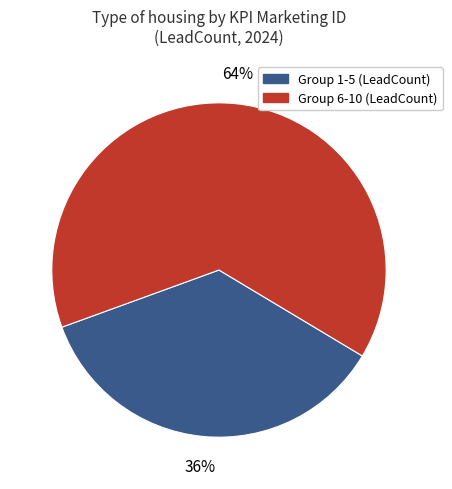

Is there any slice that represents more than half of the pie?

Yes